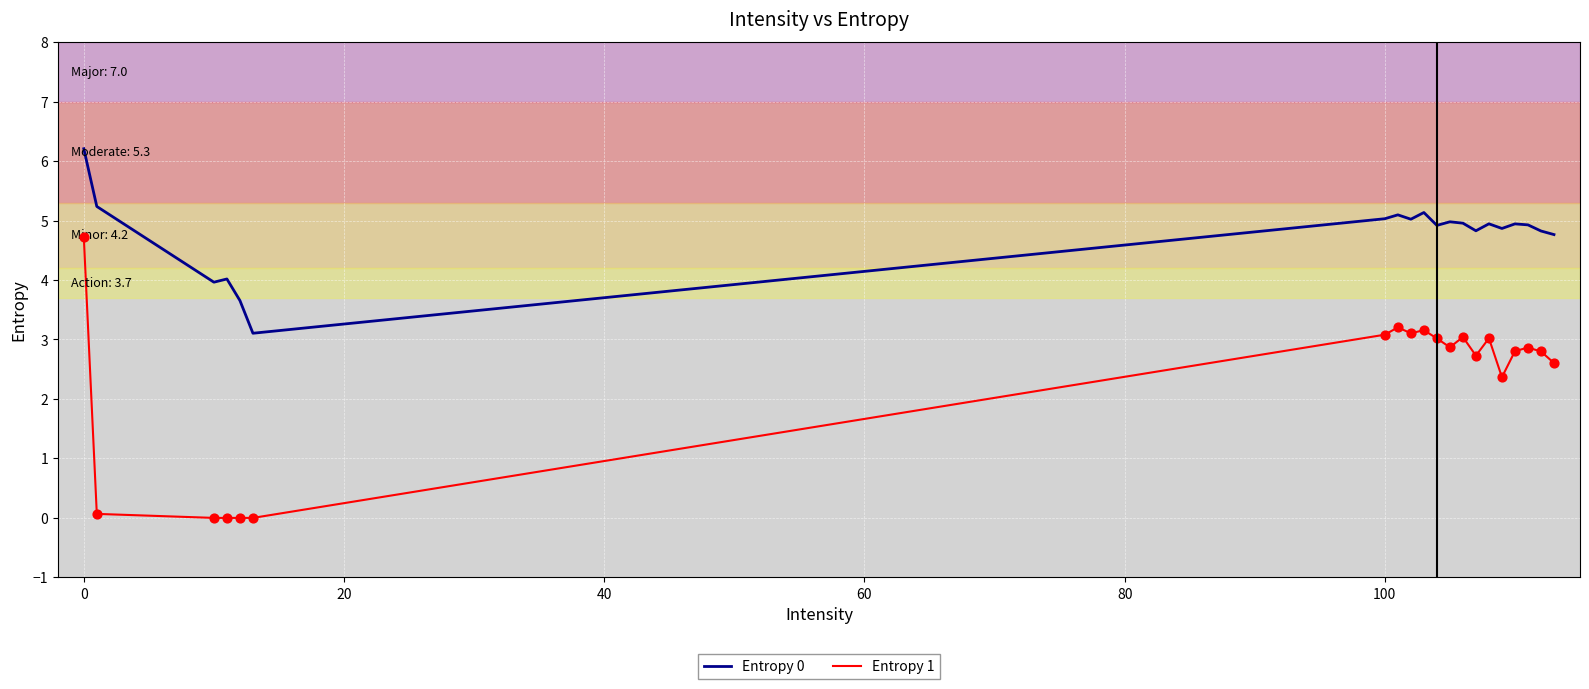

Which series has the largest total across all categories?

Entropy 0